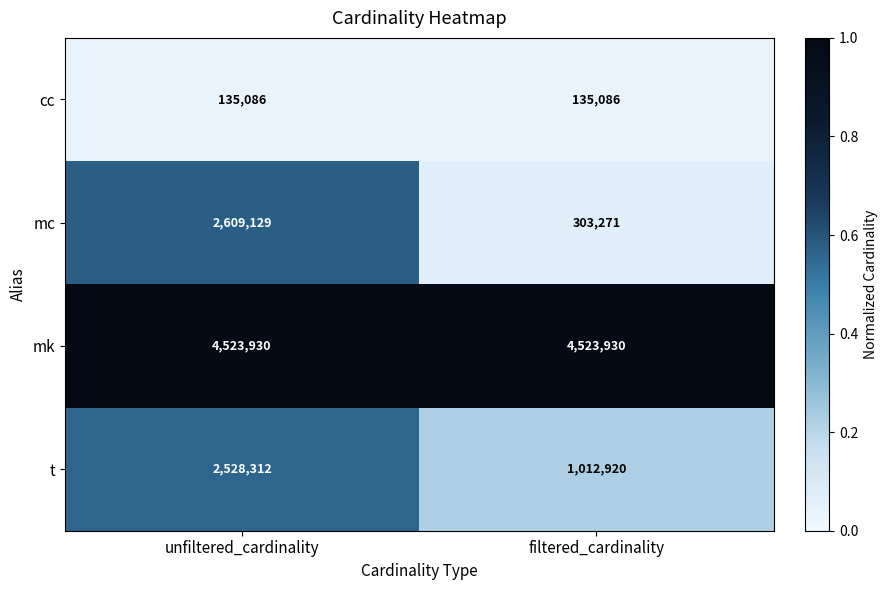

The value of mk at filtered_cardinality is 5968981. True or false?

False